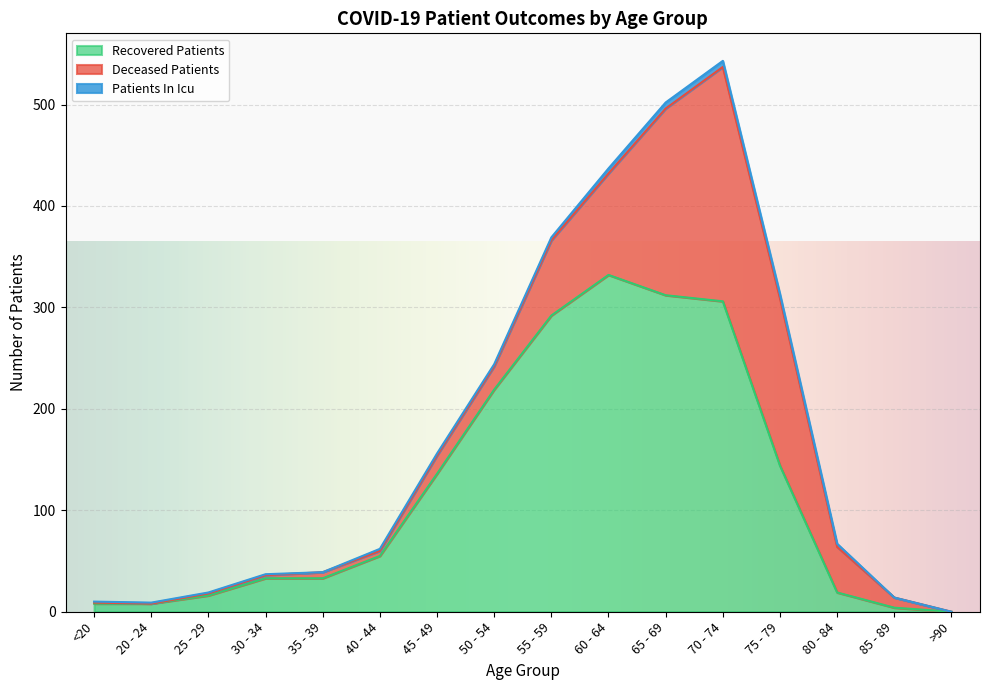

What is the value of the deceased_patients point at the 4th from the left?

3